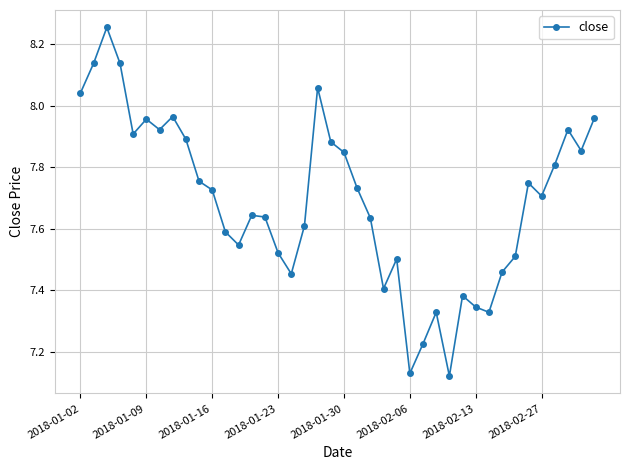

What is the difference between the second highest and minimum values?

1.0